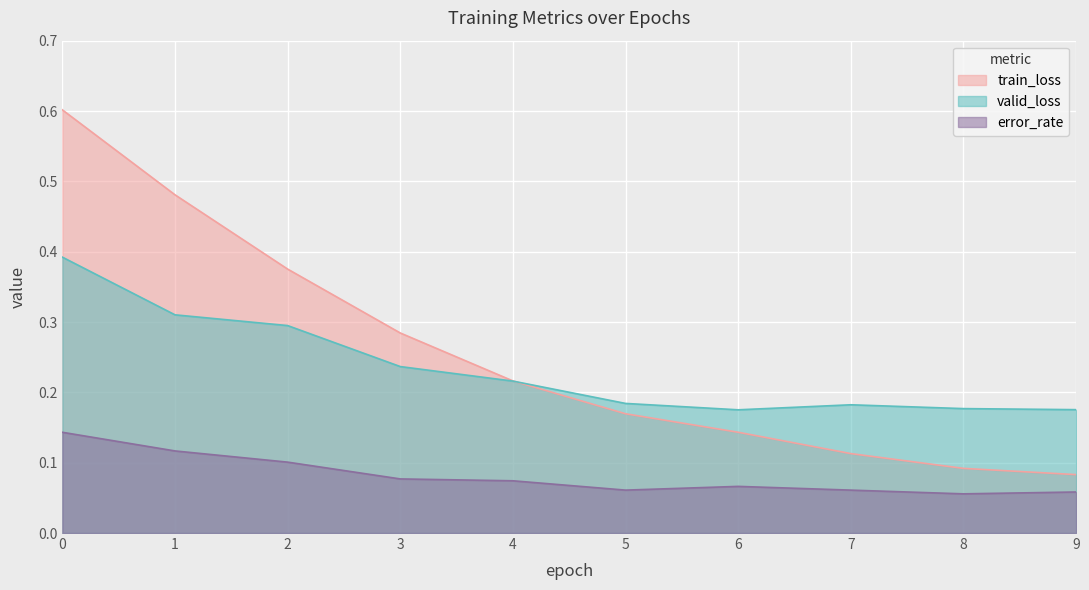

What is the highest value of the error_rate series?

0.1